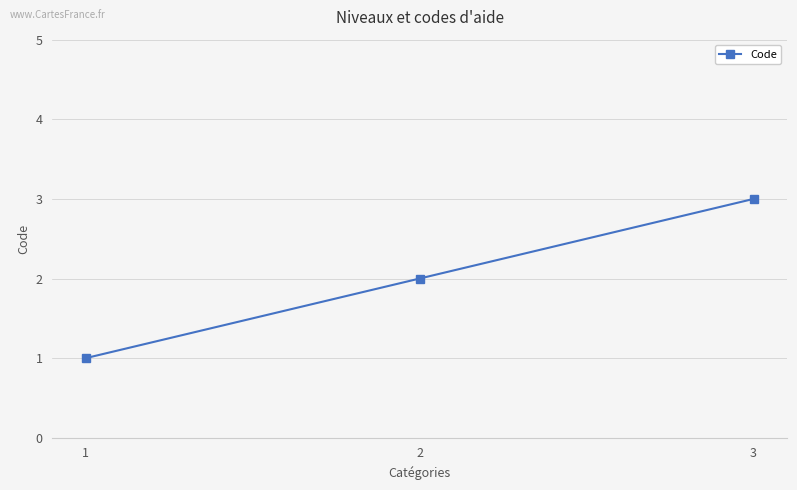

True or false: the data shows 3 at 3.

True